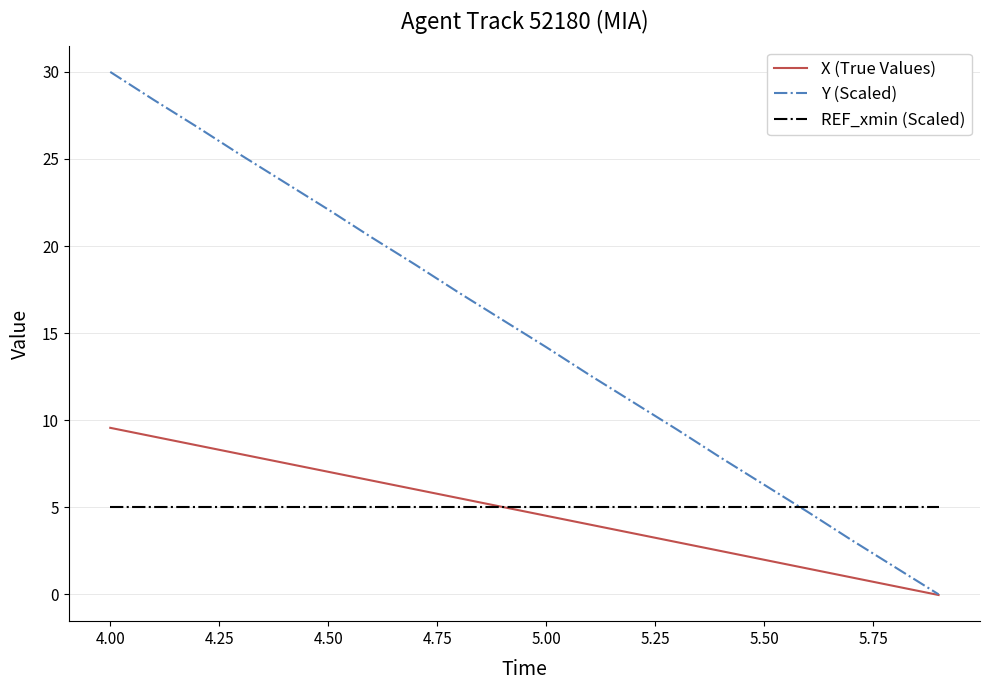

Rank the series by their maximum value, from lowest to highest.

REF_xmin (Scaled), X (True Values), Y (Scaled)